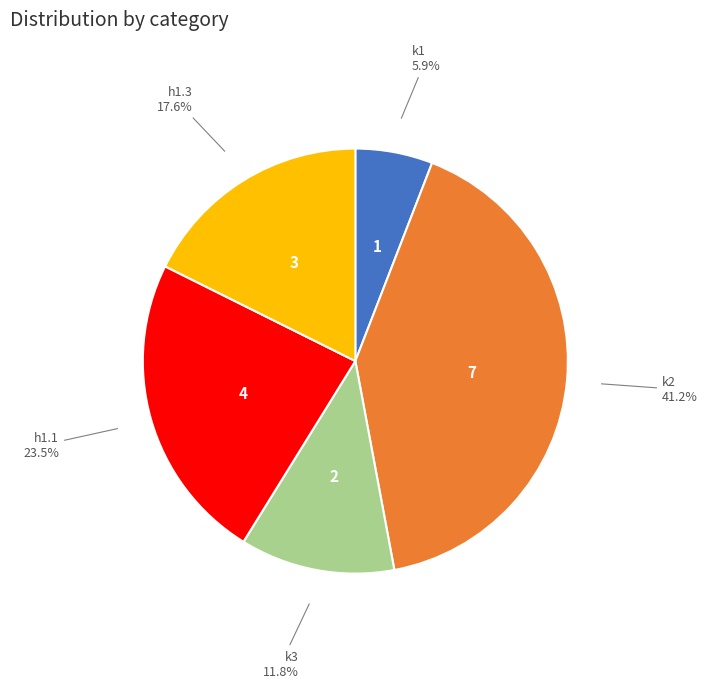

What is the ratio of the value at h1.3 to the value at k2?

0.4